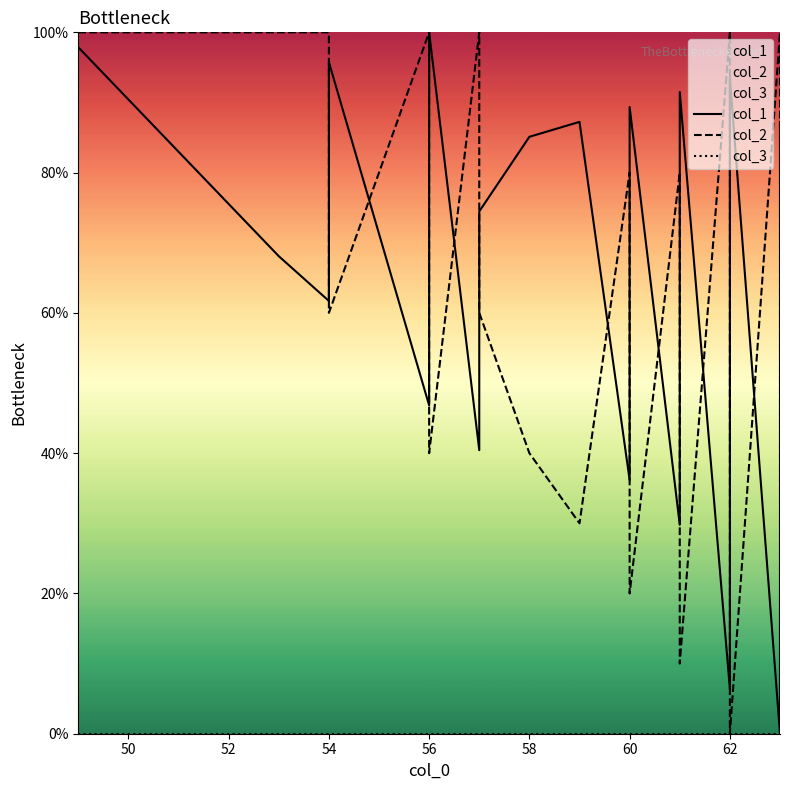

What is the maximum value for col_1?

100.0